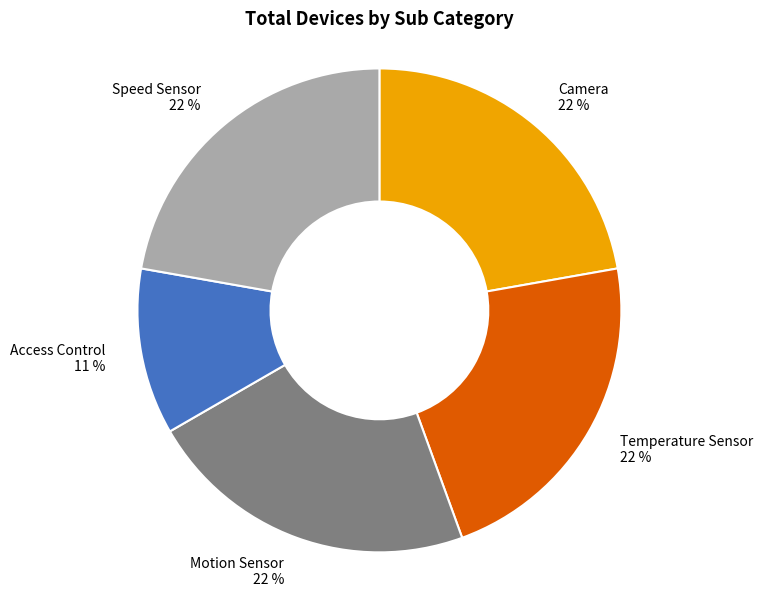

Is the sum of Motion Sensor 22 % and Camera 22 % greater than half?

No